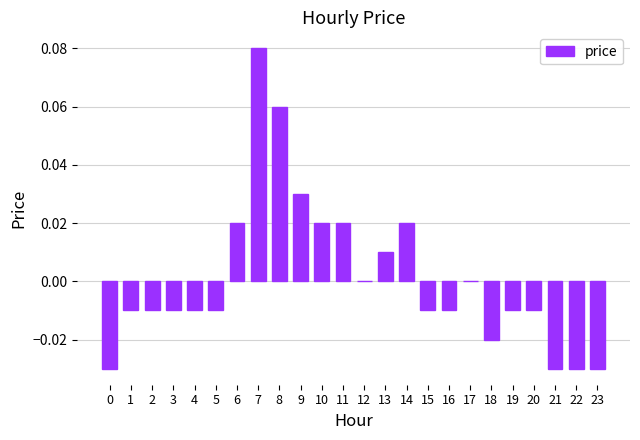

The value at 0 is -0.0. True or false?

True